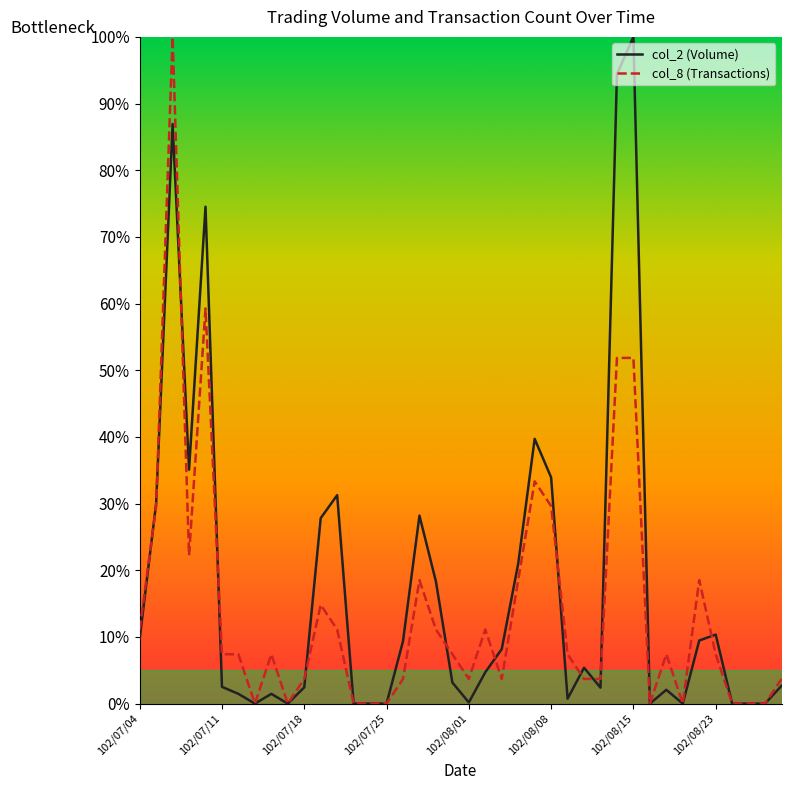

What is the maximum value for col_8 (Transactions)?

100.0